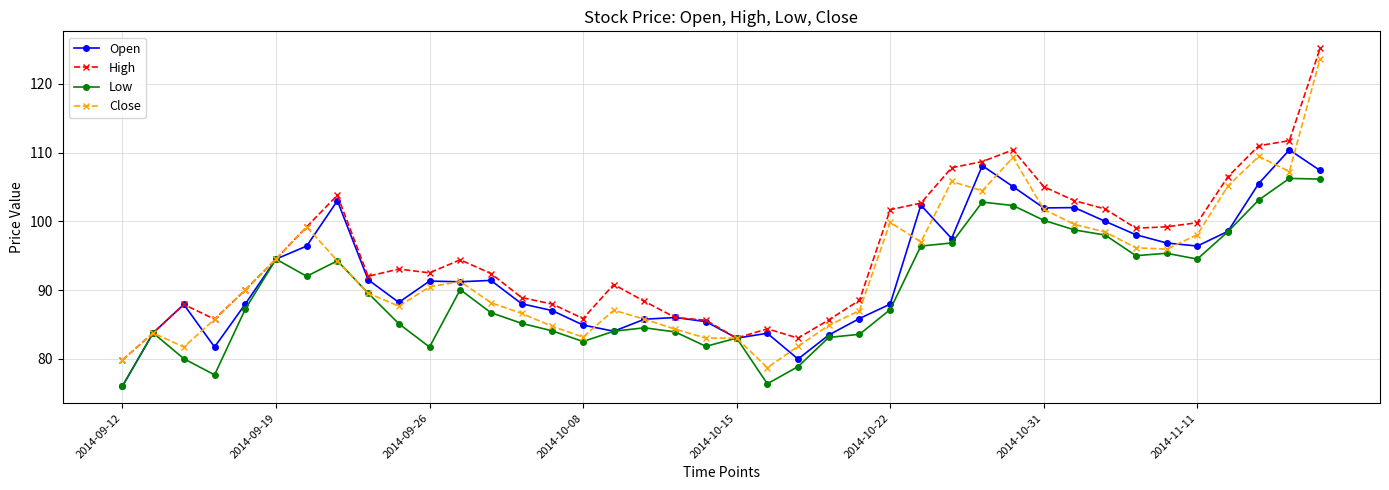

What is the value of the Open point at the 2nd from the left?

83.8